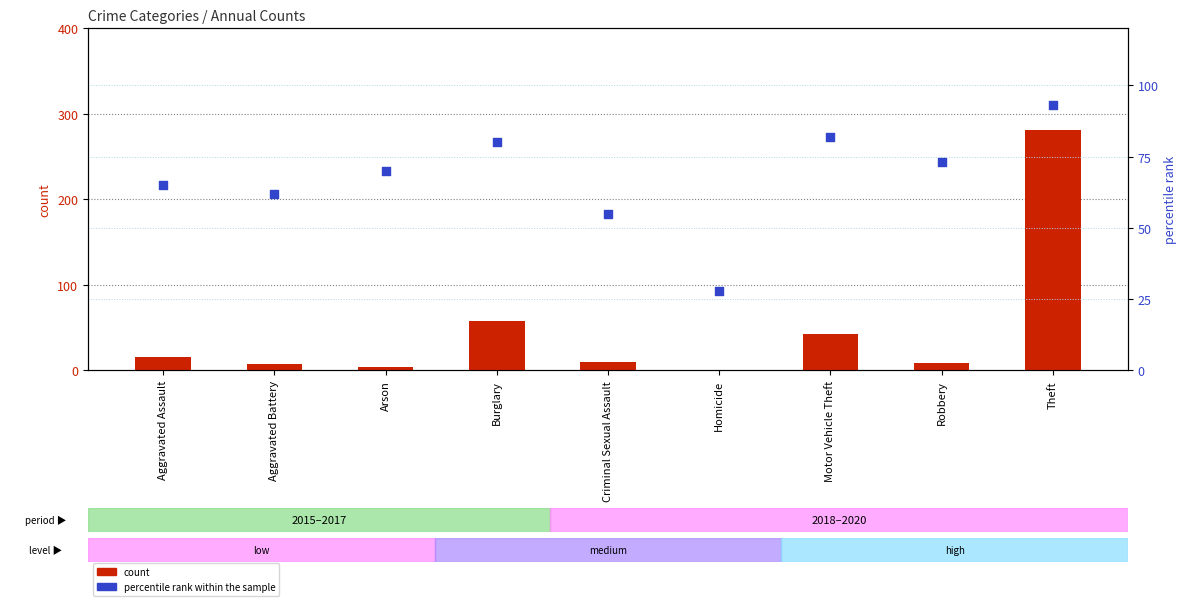

Which series contains the highest Y value?

count